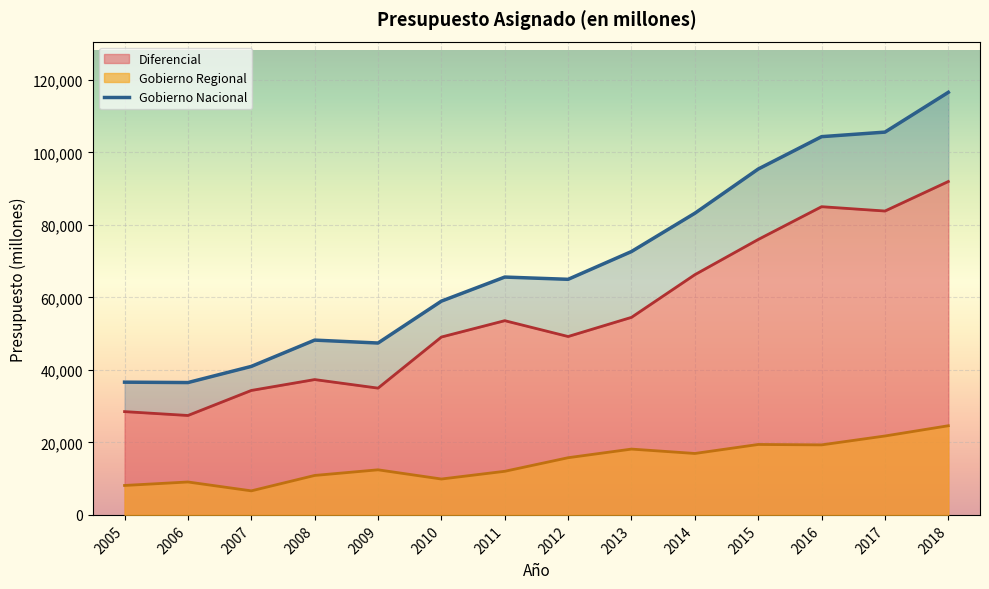

What is the minimum value for Gobierno Nacional?

36499